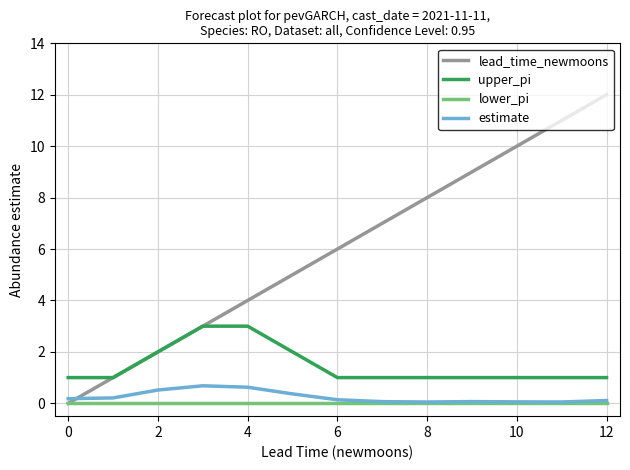

Which series has the largest total across all categories?

lead_time_newmoons